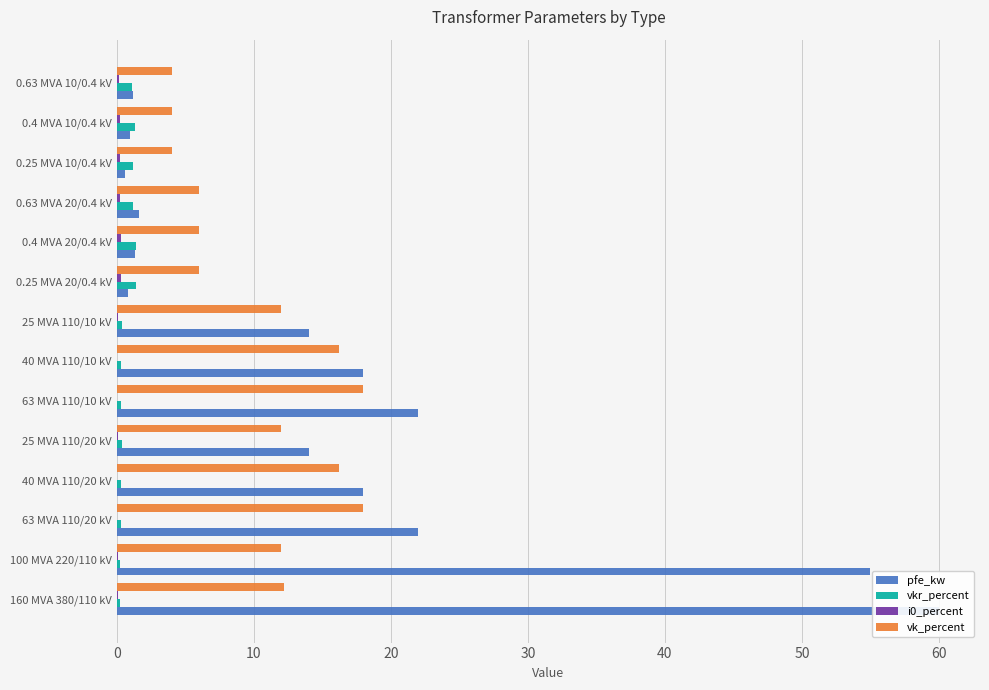

Read the vkr_percent value at 0.25 MVA 10/0.4 kV.

1.2